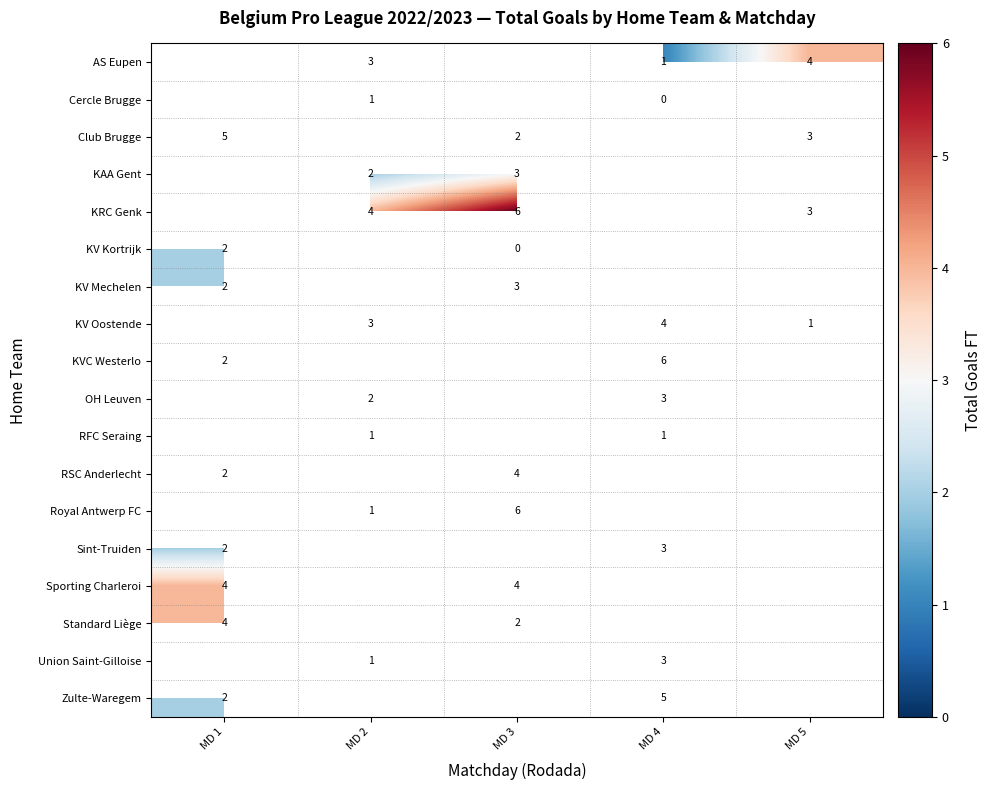

How many distinct data groups are displayed?

18